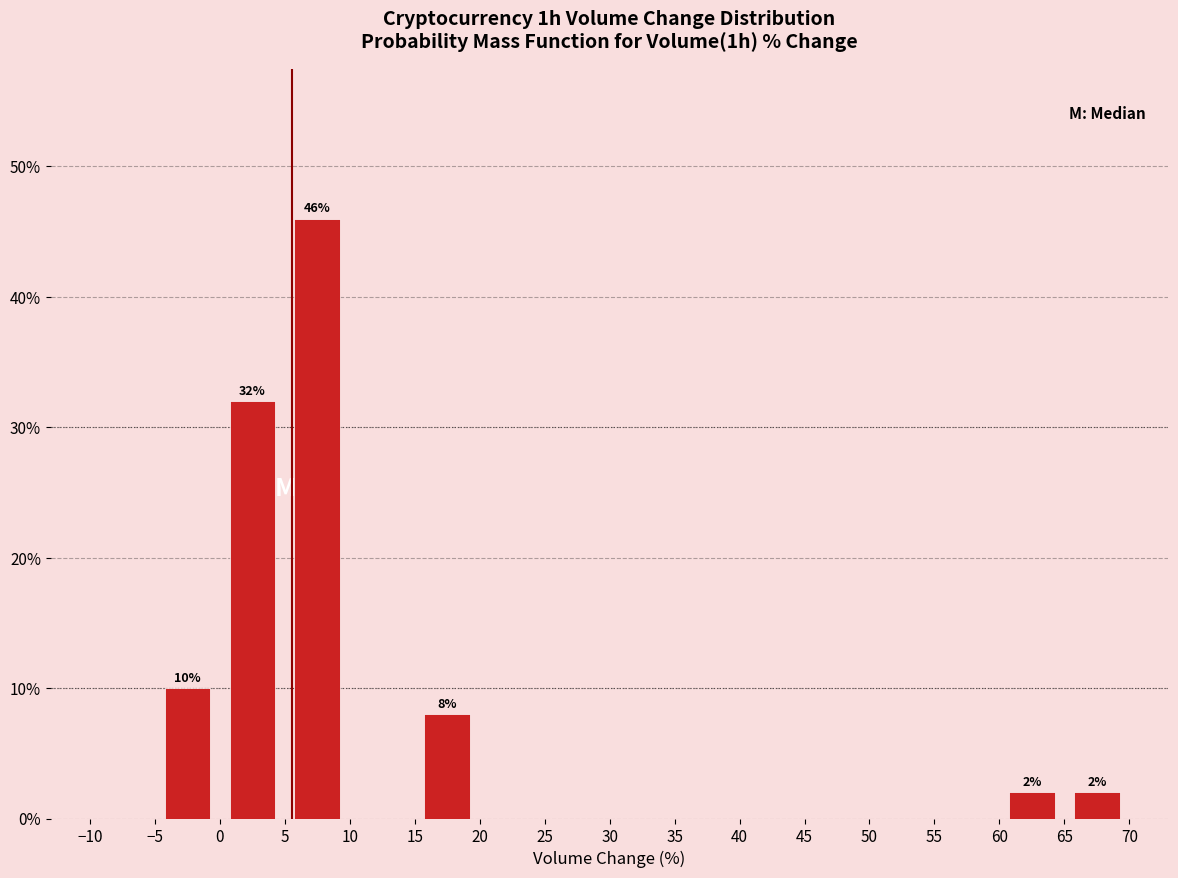

Over which range of the x-axis is the bar tallest?

5 to 10